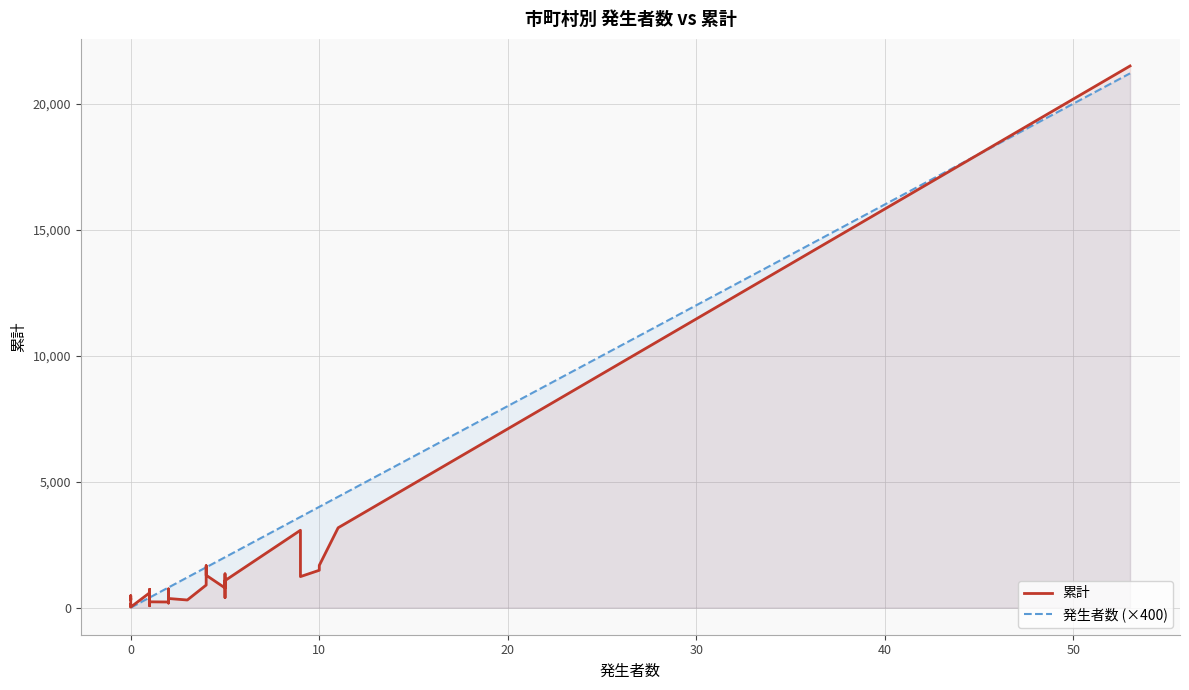

What is the average value of the 発生者数 (×400) series?

1570